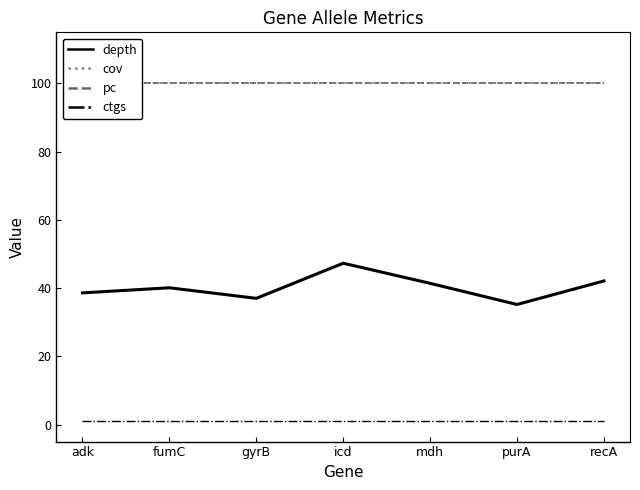

The value of pc at recA is 100.0. True or false?

True